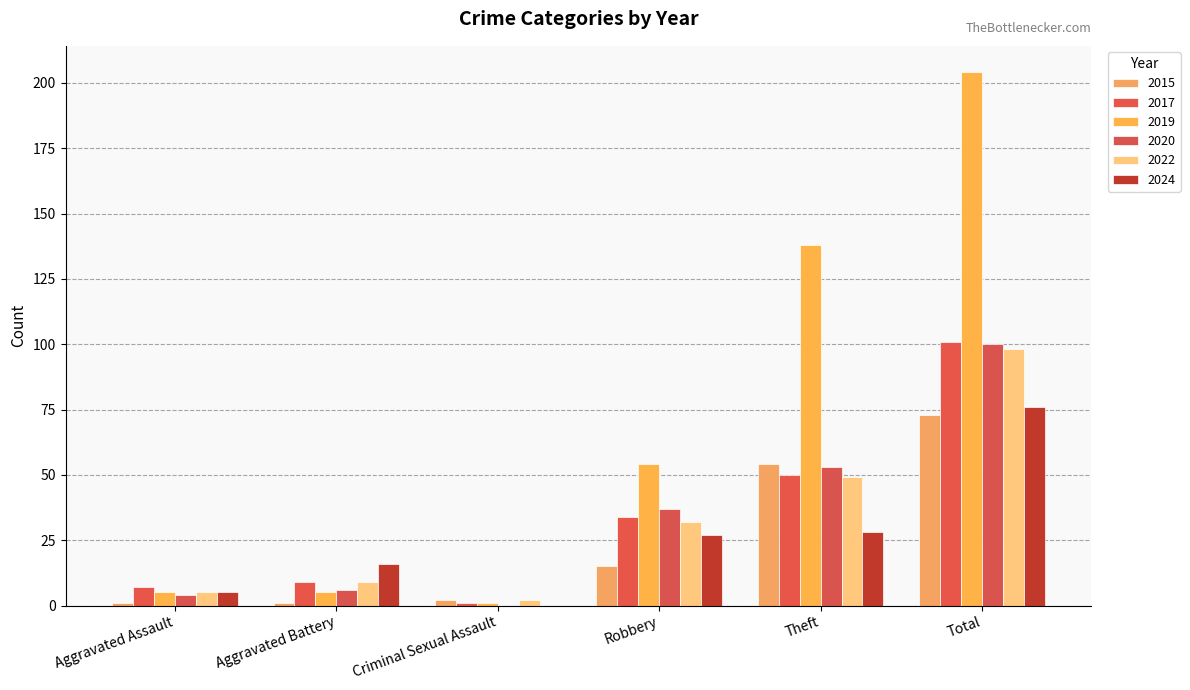

What is the label of the 5th bar from the right?

Aggravated Battery